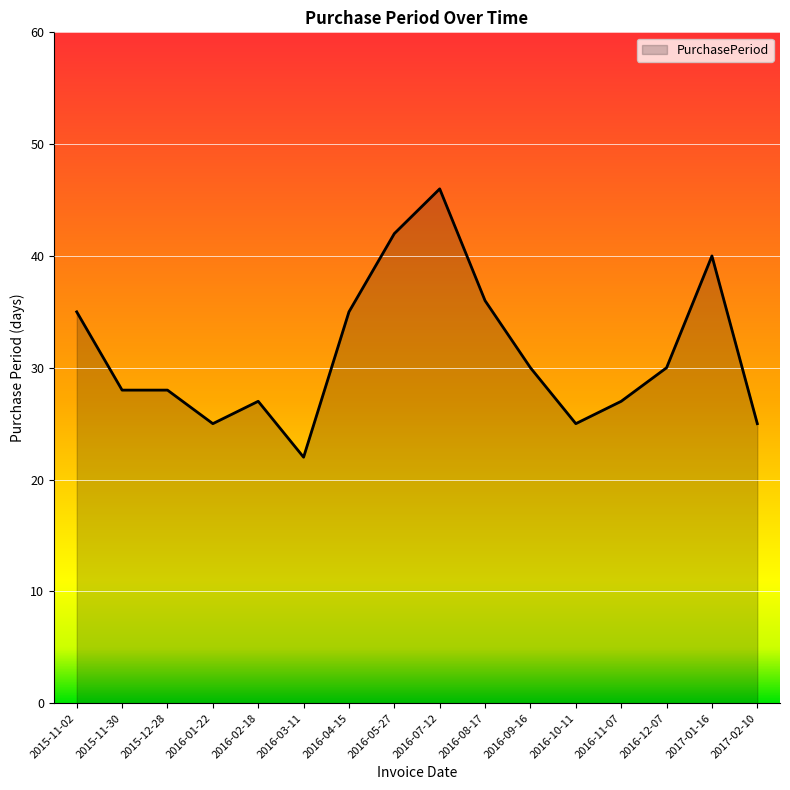

What position from the left is 2016-12-07?

14